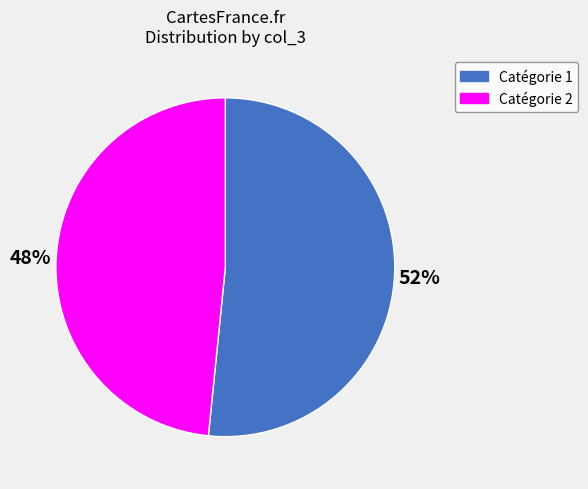

To the nearest percent, what is the average slice percentage?

50%